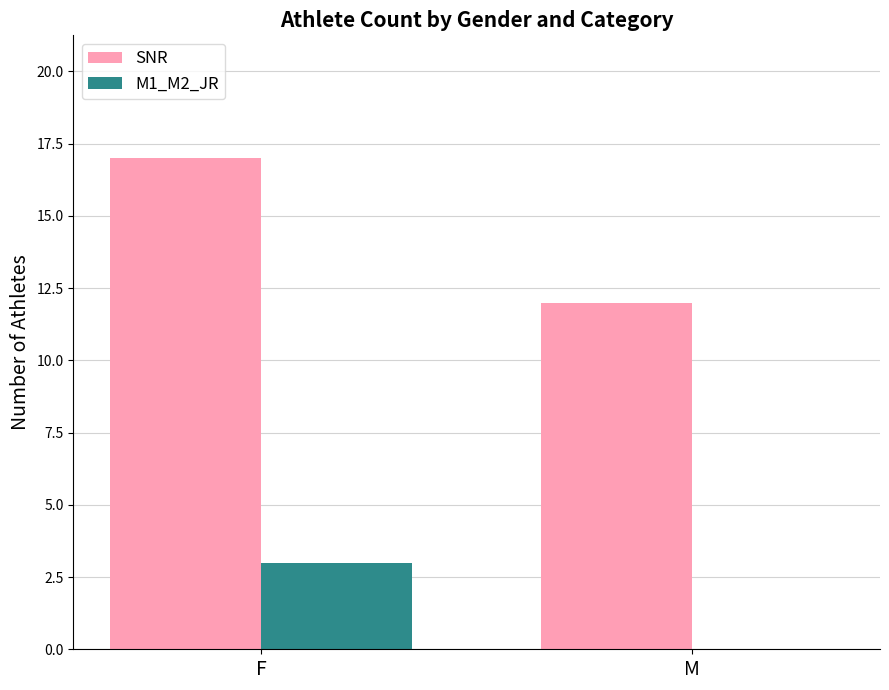

The value of SNR at M is 19. True or false?

False